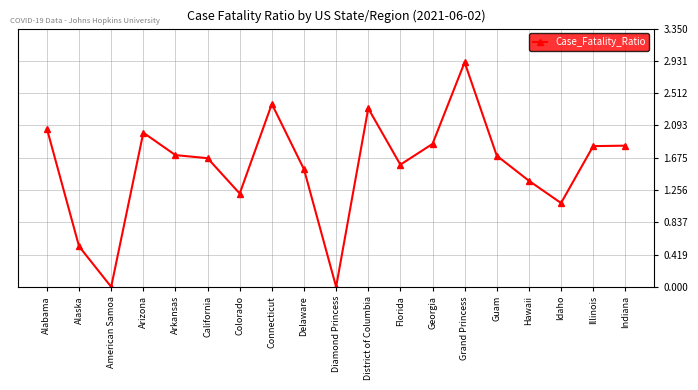

Where is the data nearest to the value 1?

Idaho